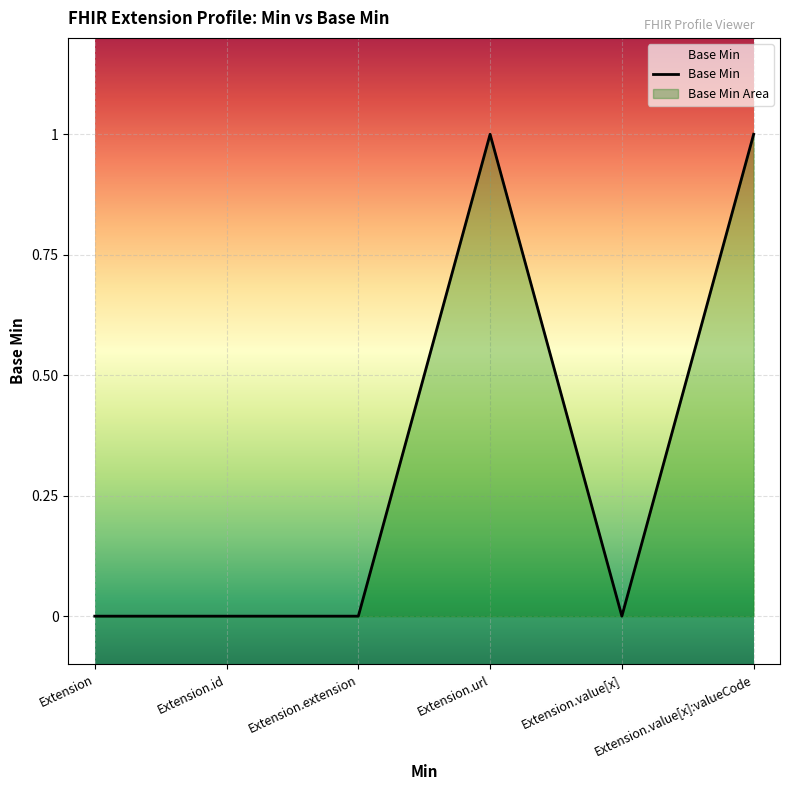

At which label is the value closest to 0?

Extension